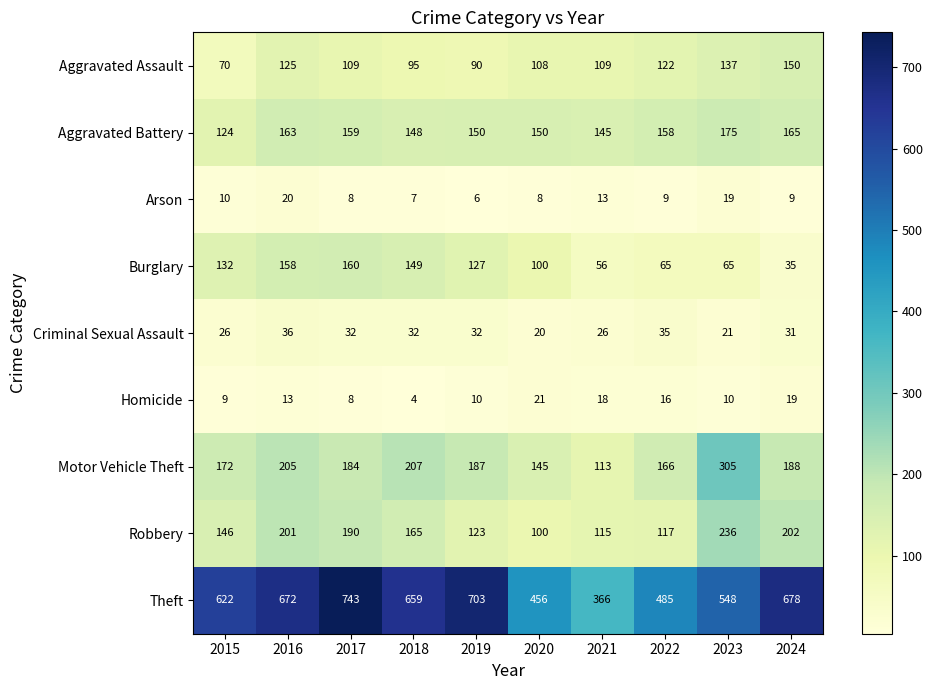

What is the average value of the Robbery series?

160